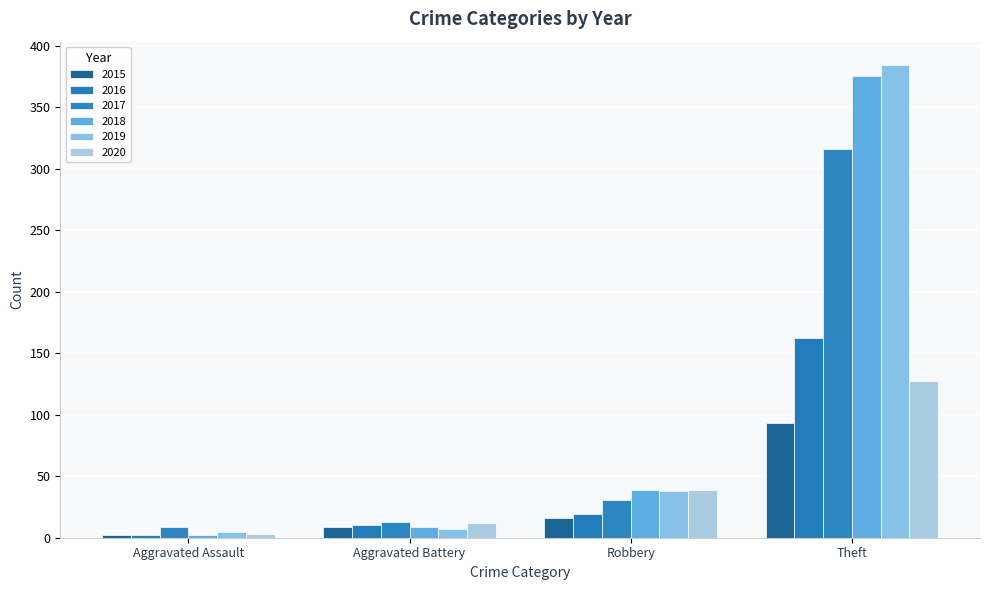

What is the difference between the highest and lowest values at Robbery?

23